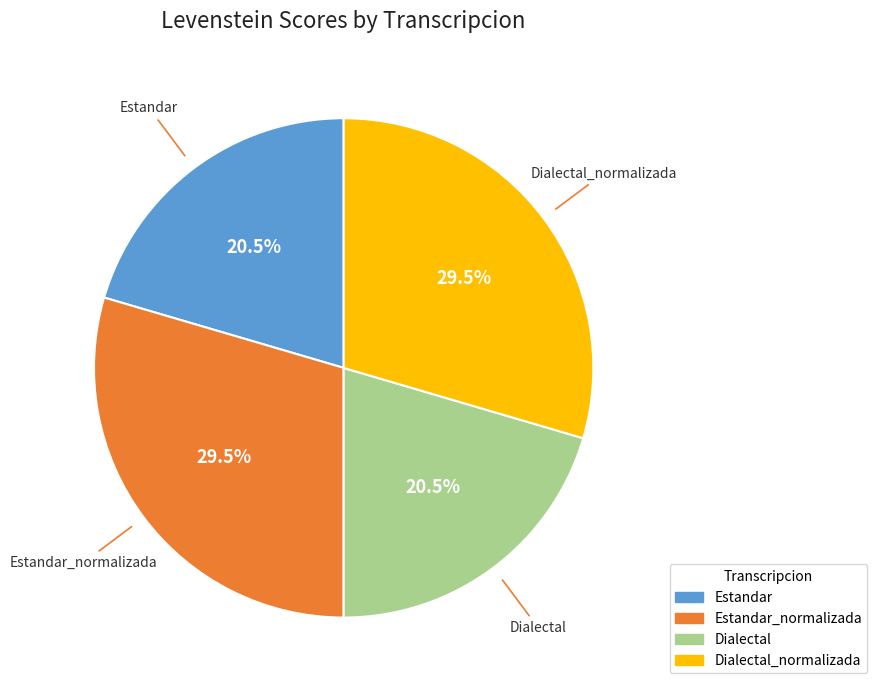

To the nearest percent, what is the average slice percentage?

25%